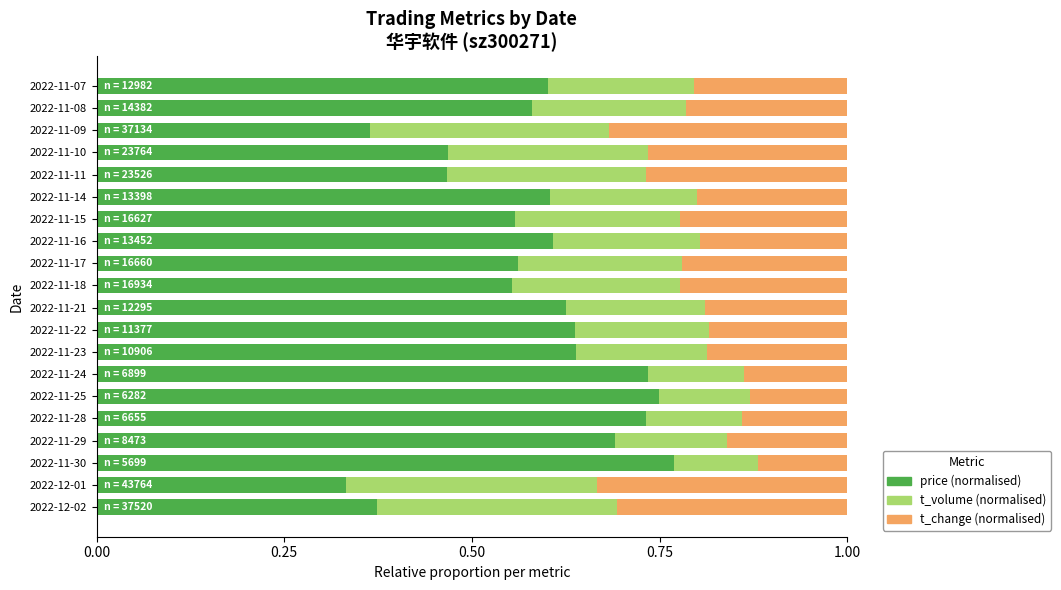

What is the total value across all series at 2022-11-24?

1.0